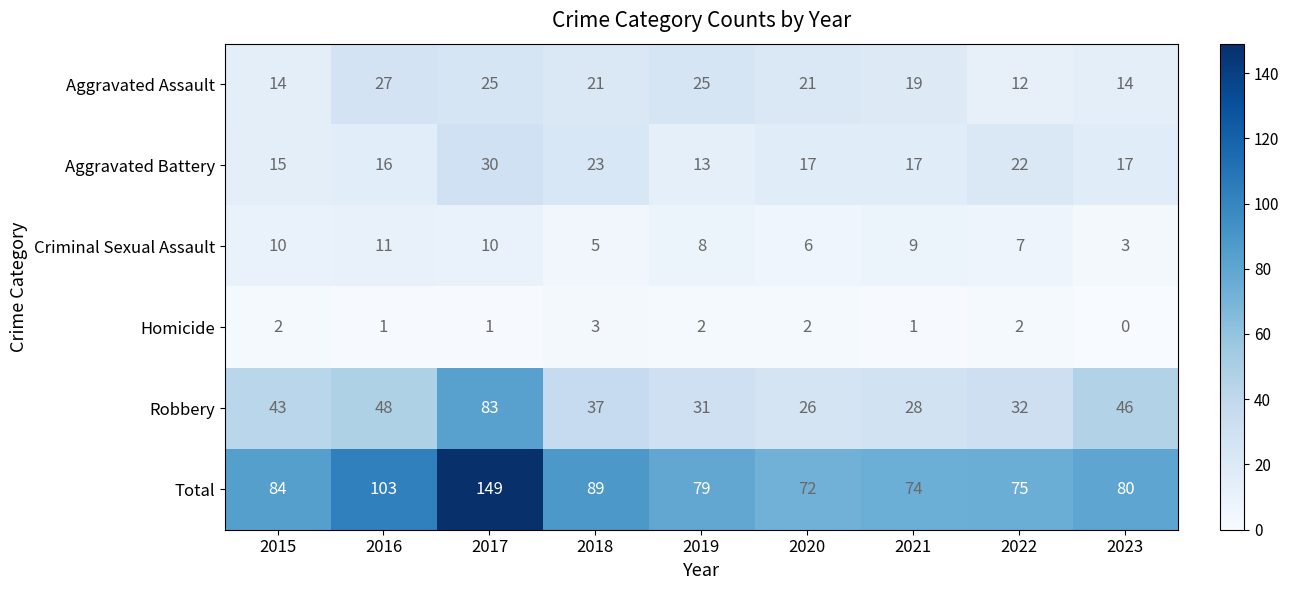

What is the sum of all Aggravated Battery values?

170